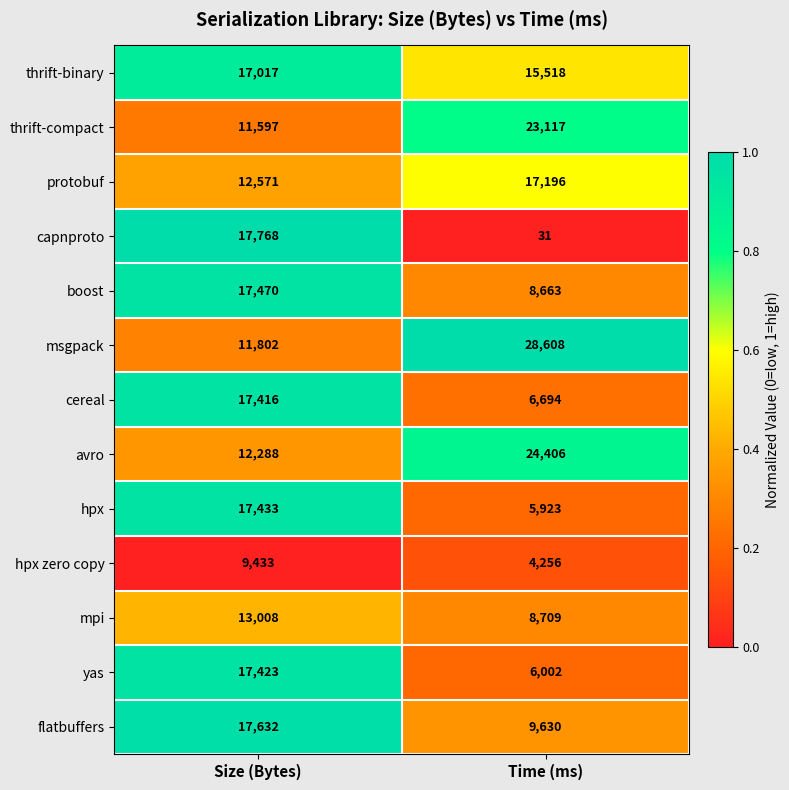

The value of protobuf at Time (ms) is 17196. True or false?

True